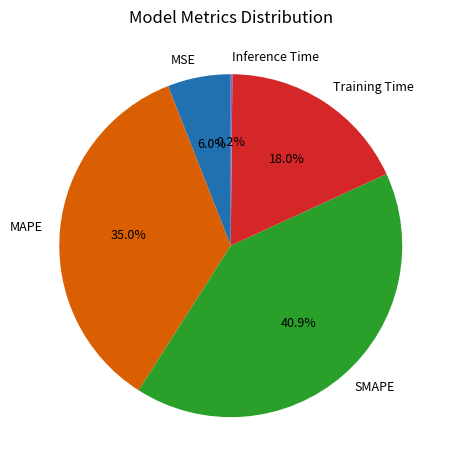

Does MAPE account for over 50% of the chart?

No